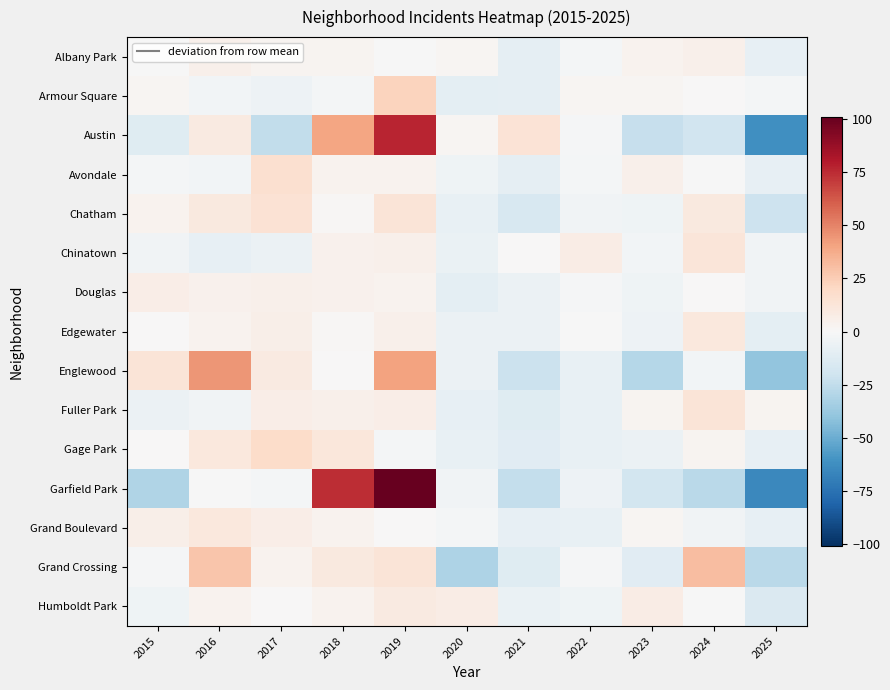

What is the spread (max minus min) of values at 2018?

76.5